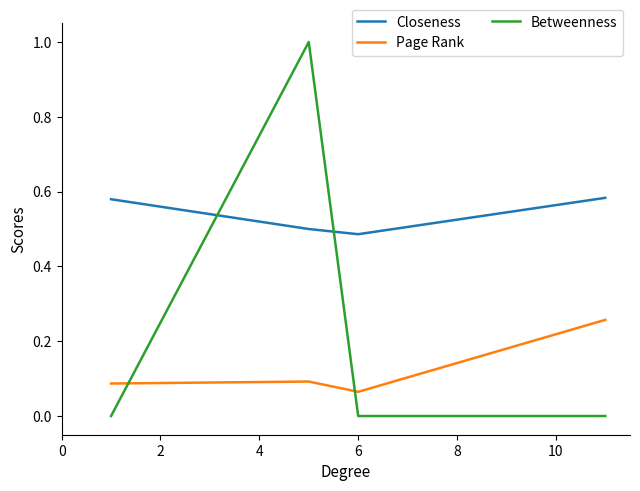

Which series has the largest total across all categories?

Closeness